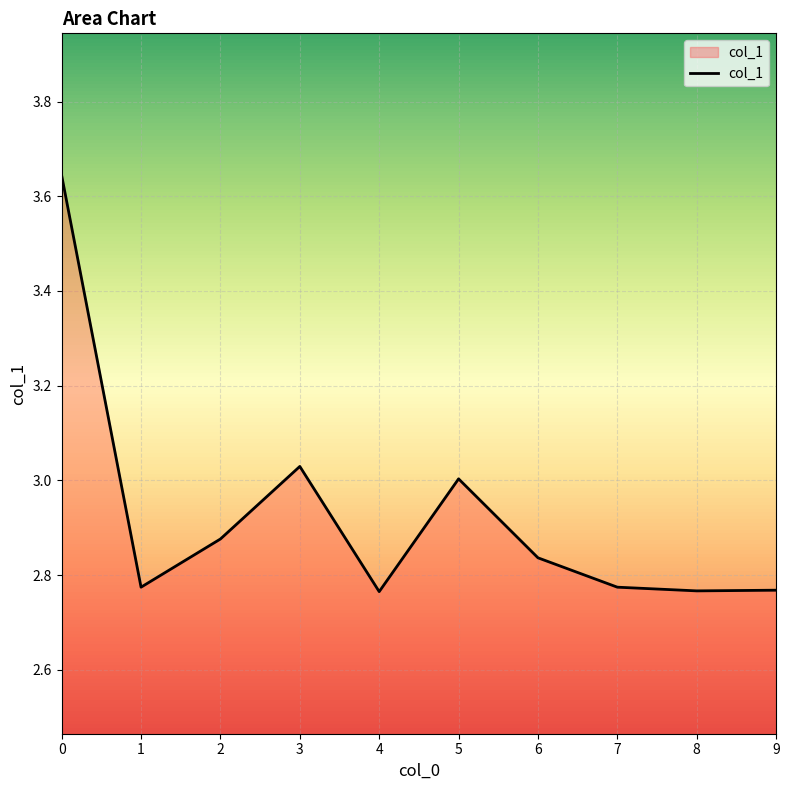

What is the difference between the values at 5 and 0?

0.6